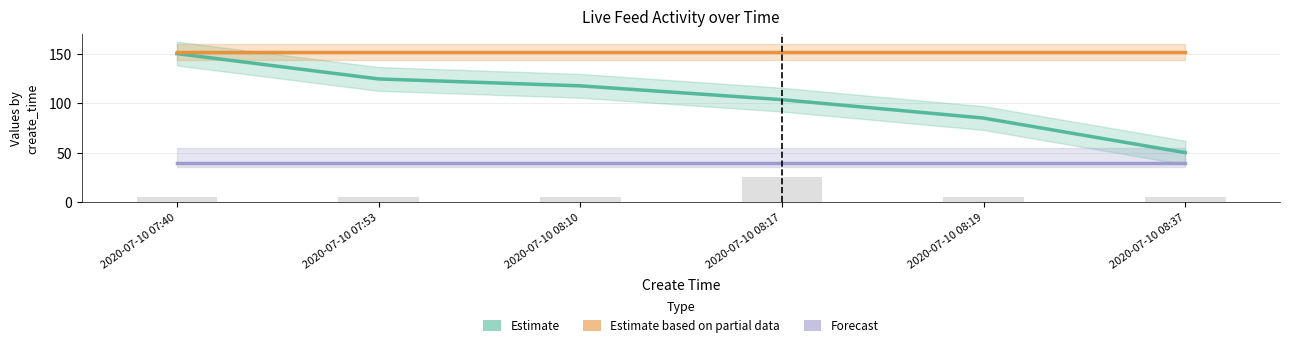

Rank the categories by Forecast (check_status) value from lowest to highest.

2020-07-10 07:40, 2020-07-10 07:53, 2020-07-10 08:10, 2020-07-10 08:17, 2020-07-10 08:19, 2020-07-10 08:37